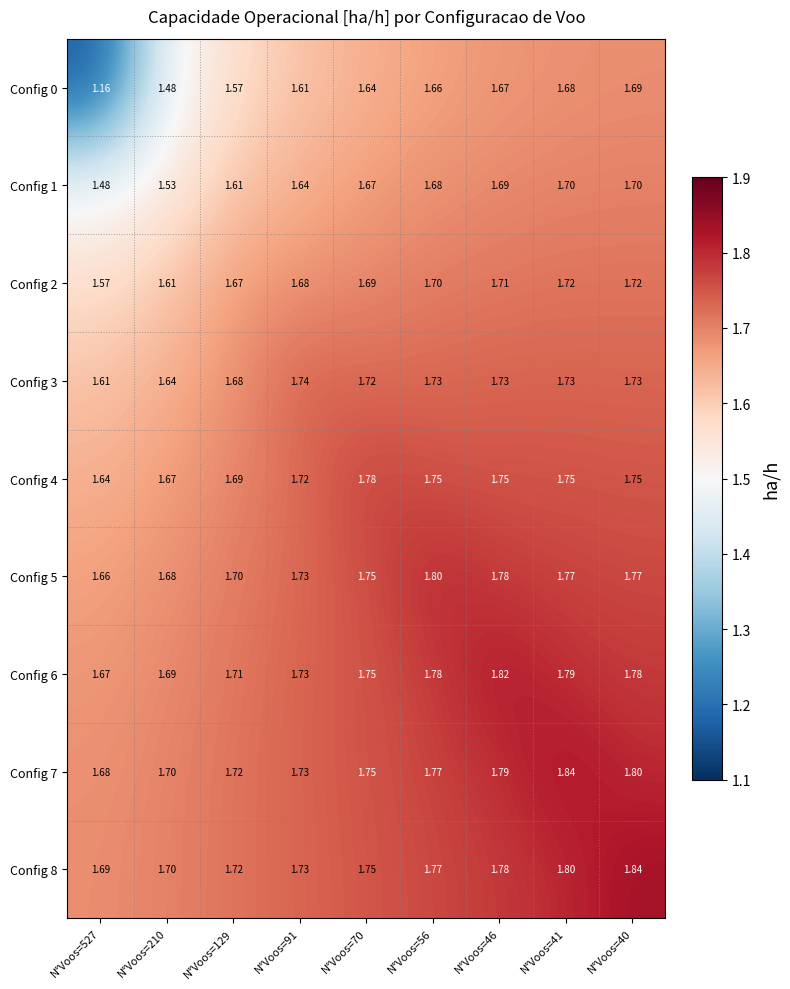

Is the value of Config 7 at N°Voos=46 greater than the value of Config 6 at N°Voos=527?

Yes